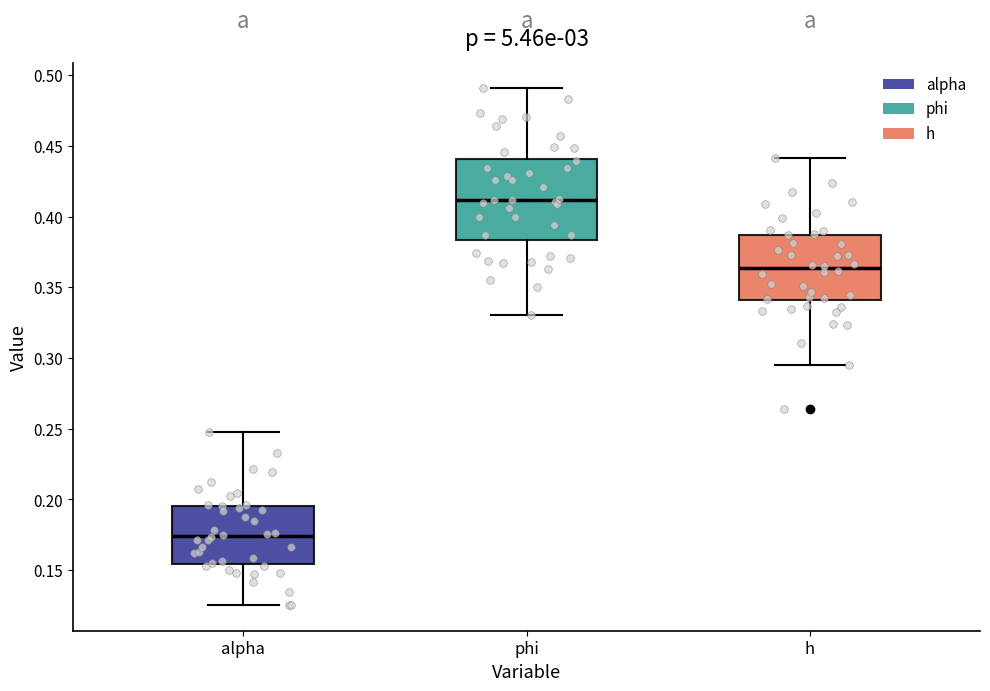

Reading left to right, transcribe this box plot: for each box, give where its median line is, the range the box spans, and where its two whiskers end, as read against the y-axis. The values are not printed on the chart, so give them approximately, as read against the axis.

alpha: median 0.175, box 0.155 to 0.195, whiskers 0.125 to 0.250
phi: median 0.410, box 0.385 to 0.440, whiskers 0.330 to 0.490
h: median 0.365, box 0.340 to 0.385, whiskers 0.295 to 0.440